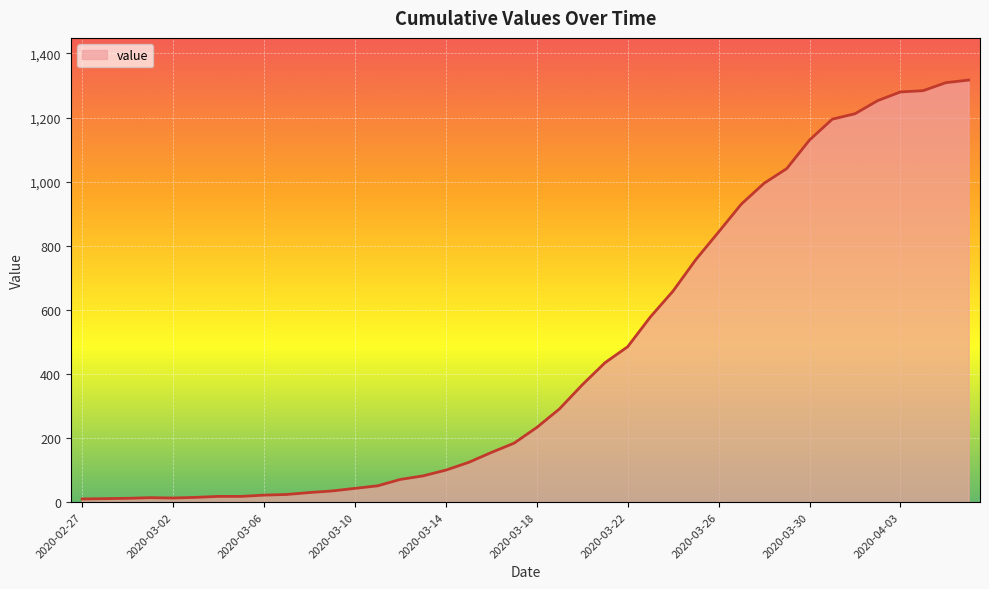

What is the difference between the maximum and minimum values?

1307